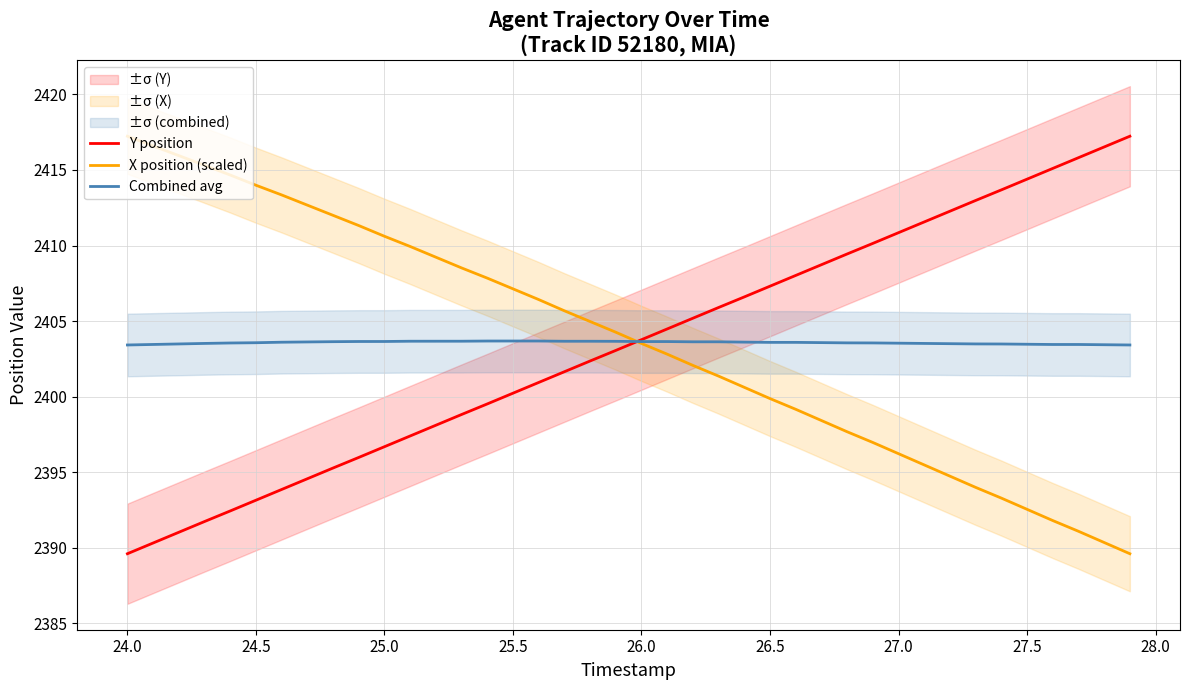

Count the number of categories in the chart.

40